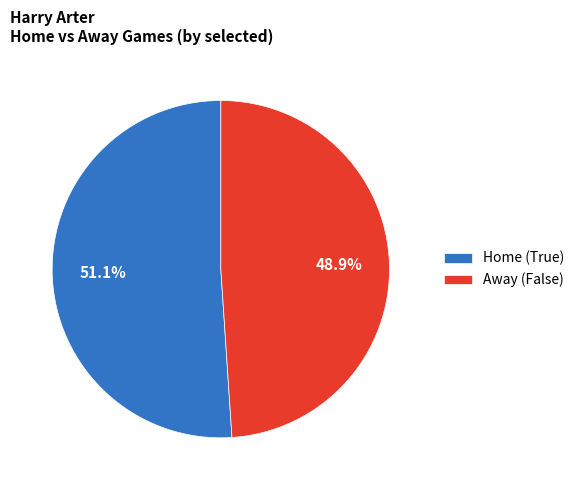

Rank the categories by value from lowest to highest.

Away (False), Home (True)